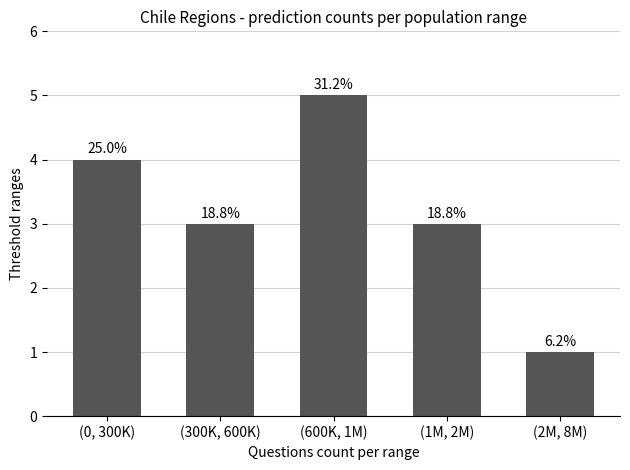

Does the chart contain any negative values?

No